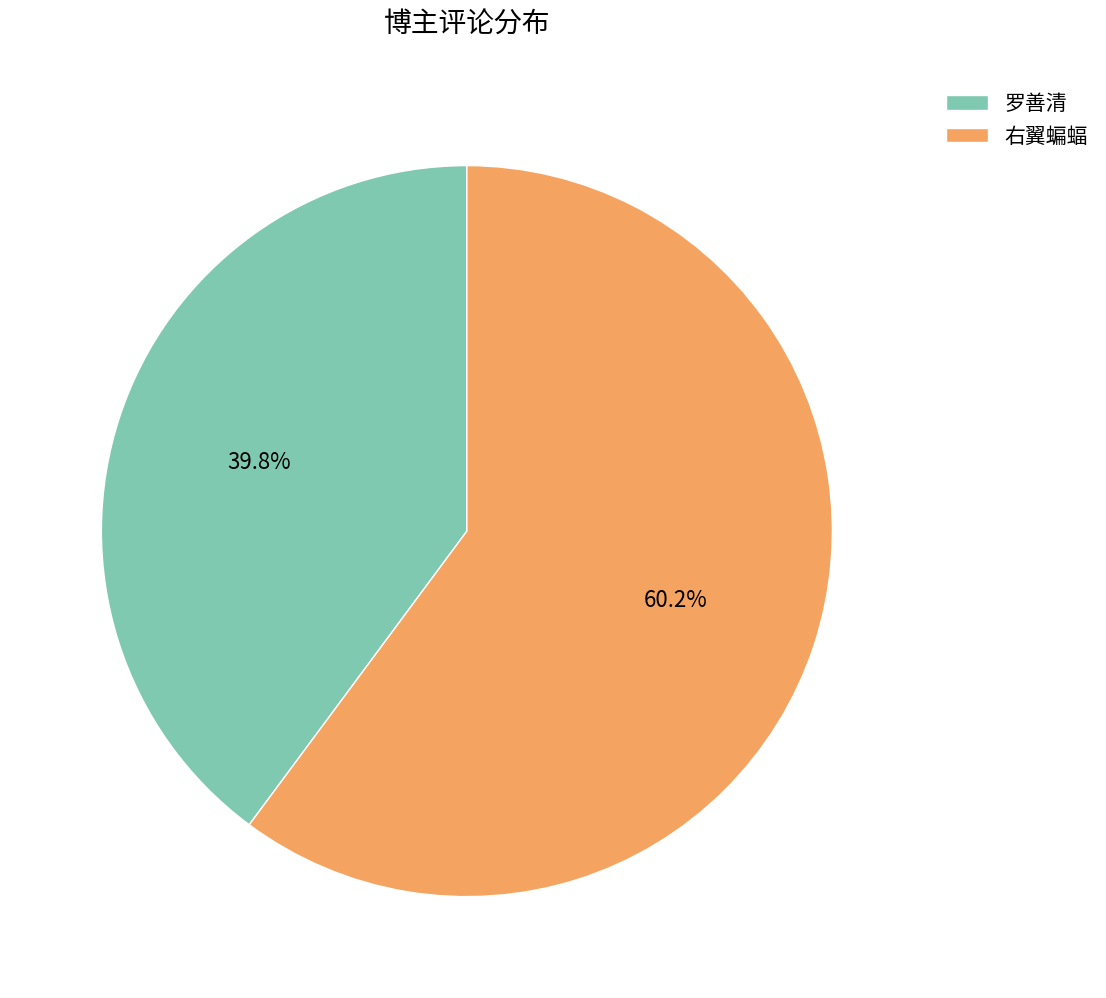

Between 右翼蝙蝠 and 罗善清, which is larger?

右翼蝙蝠